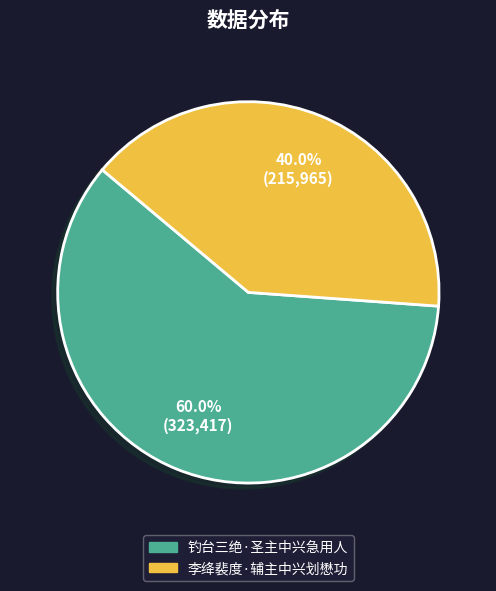

Which category has the smallest portion of the pie?

李绛裴度·辅主中兴划懋功